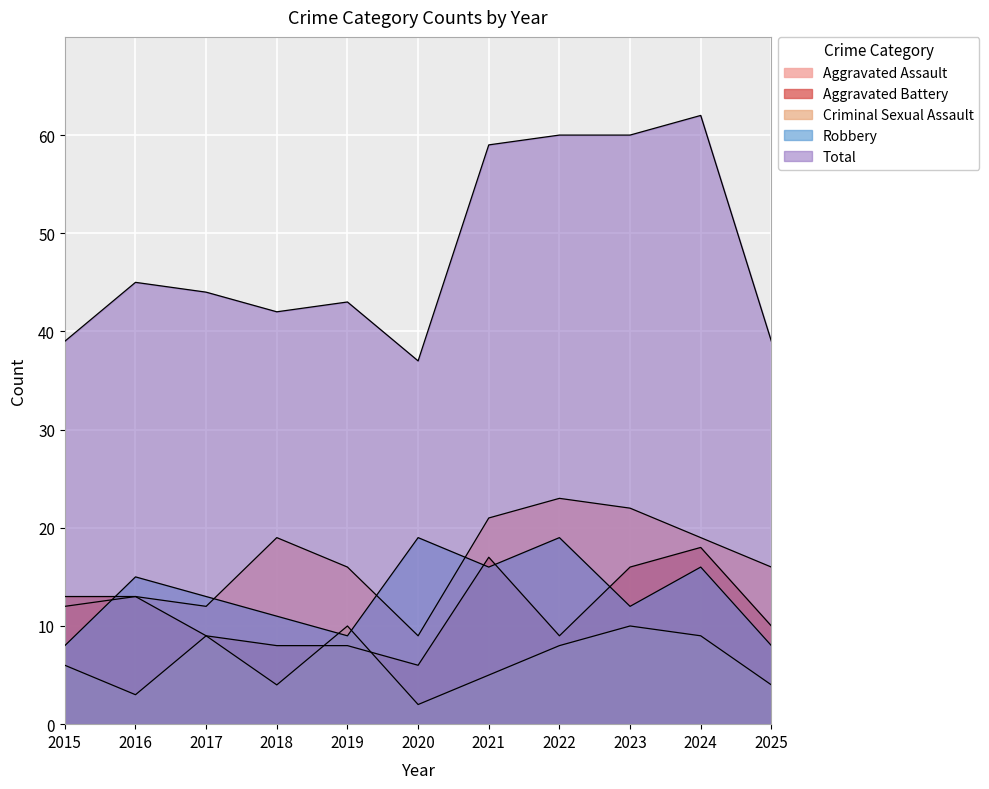

What is the value of the Total point at the 9th from the left?

60